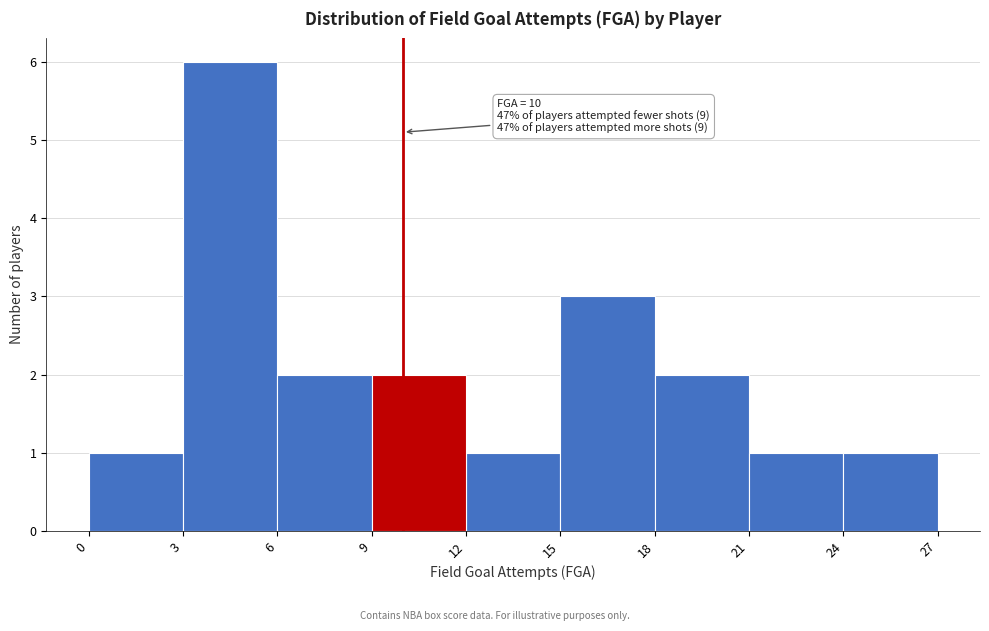

Which range on the x-axis has the tallest bar?

3 to 6